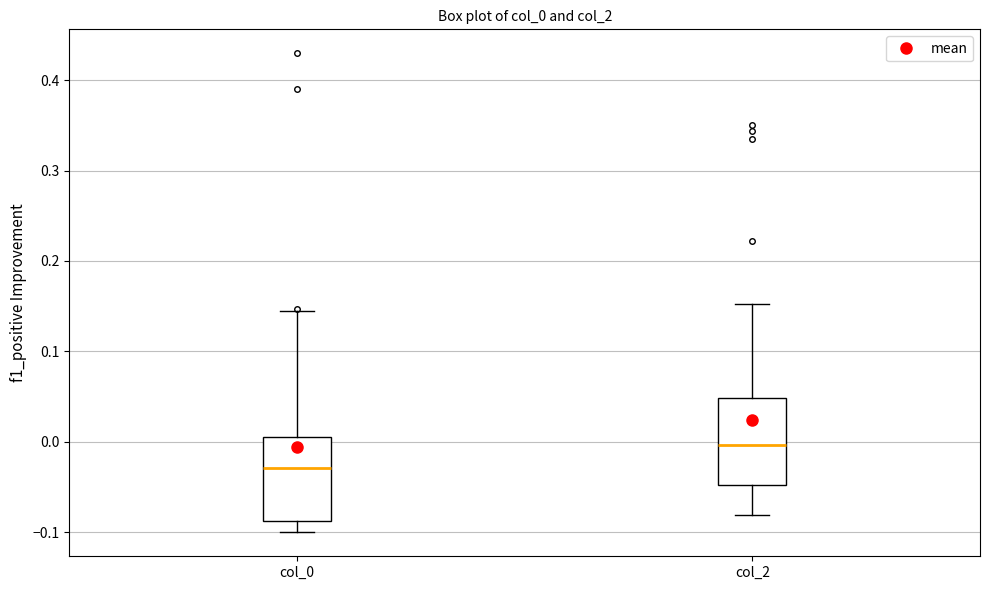

Reading left to right, read every box against the y-axis: the position of its median line, the range the box covers, and the ends of its whiskers. The values are not printed on the chart, so give them approximately, as read against the axis.

col_0: median -0.03, box -0.09 to 0.01, whiskers -0.10 to 0.15
col_2: median 0.00, box -0.05 to 0.05, whiskers -0.08 to 0.15